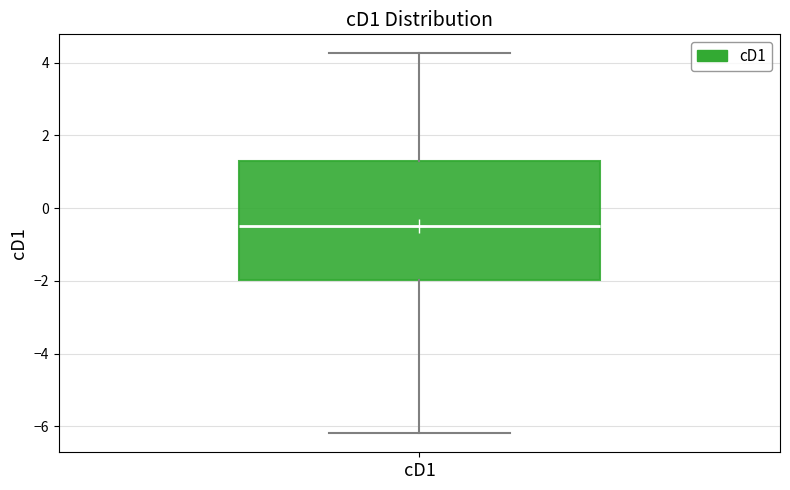

Transcribe this box plot: give where the median line is, the range the box spans, and where the two whiskers end, as read against the y-axis. The values are not printed on the chart, so give them approximately, as read against the axis.

median -0.4, box -2.0 to 1.2, whiskers -6.2 to 4.2